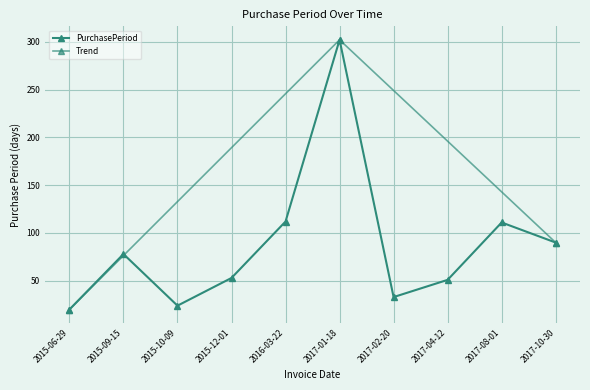

How many interior local peaks (higher than both neighbors) does the data have?

3